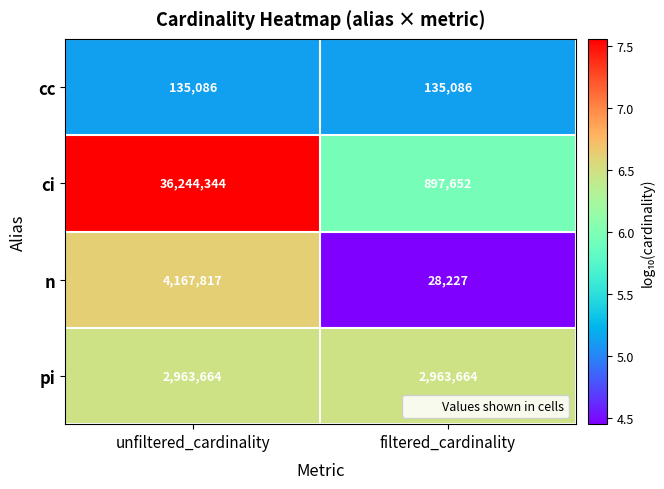

Between unfiltered_cardinality and filtered_cardinality, which series saw the biggest shift?

ci